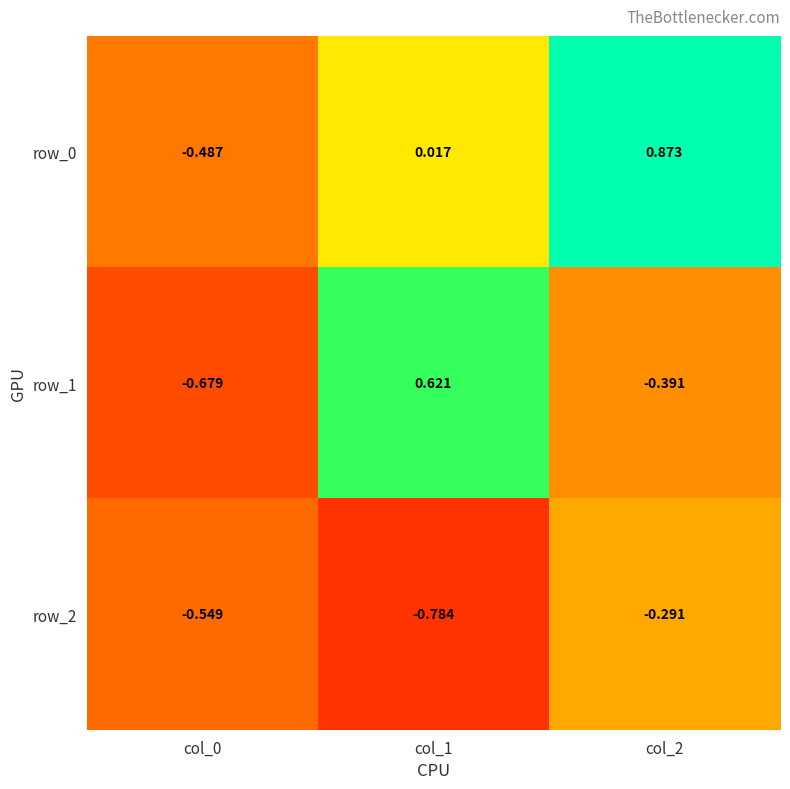

Is the value of row_0 at col_2 greater than the value of row_1 at col_1?

Yes